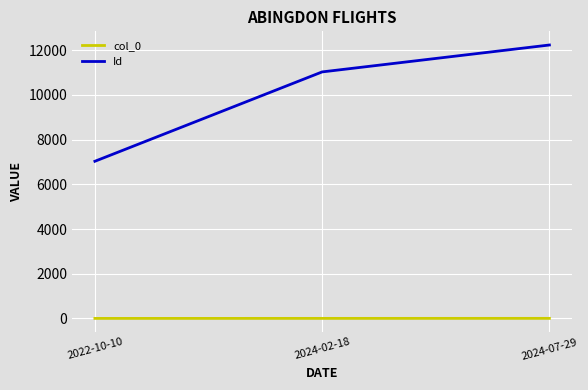

Which category has the lowest value in the Id series?

2022-10-10